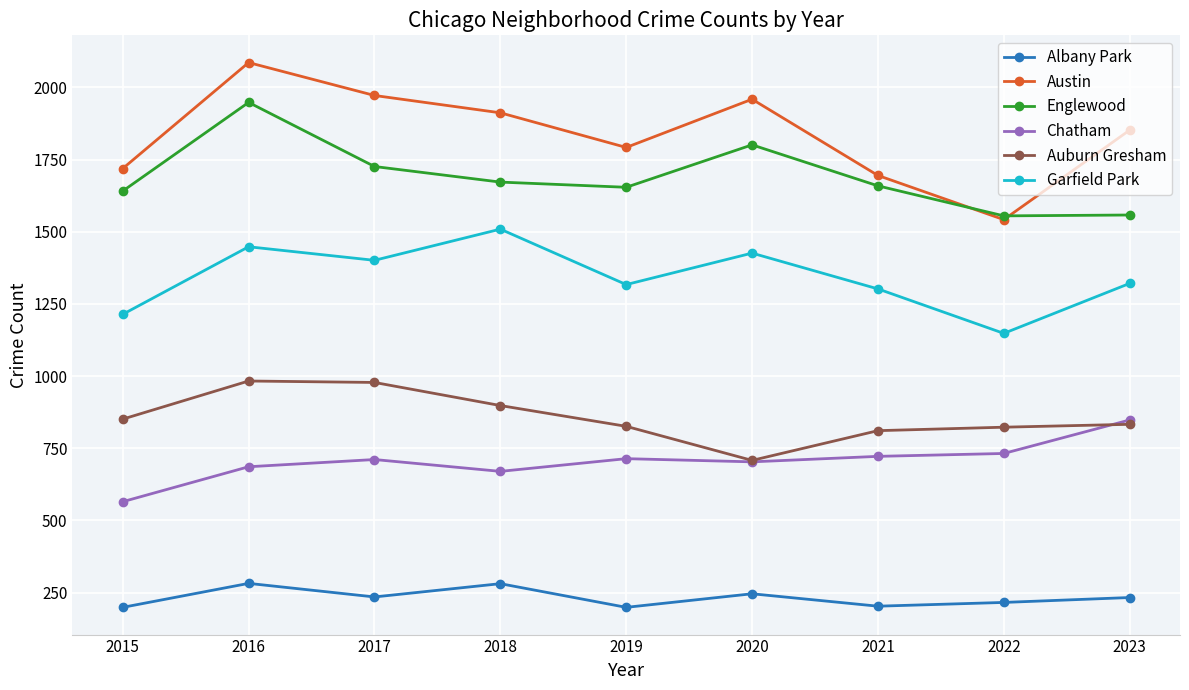

True or false: Auburn Gresham and Austin cross at least once.

False